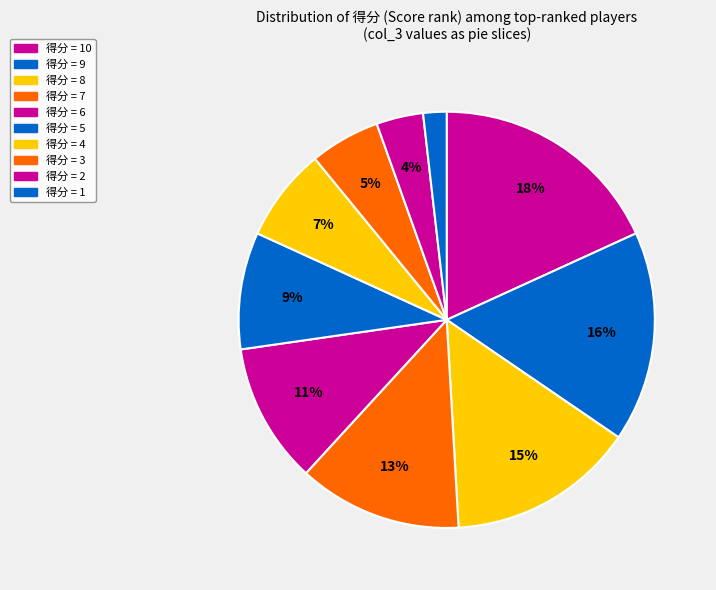

How many segments does this pie chart have?

10